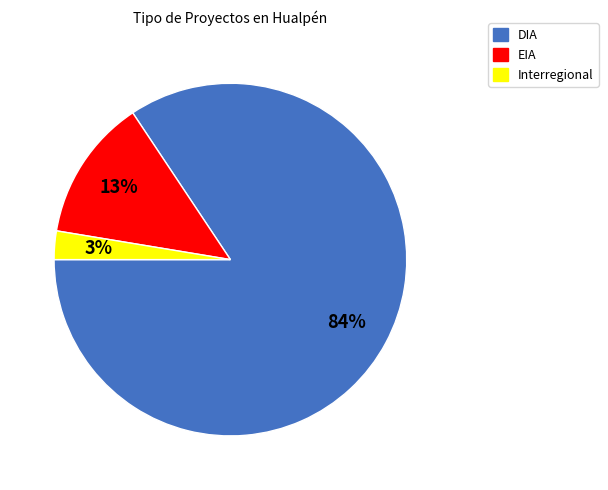

Count the number of slices in the pie.

3